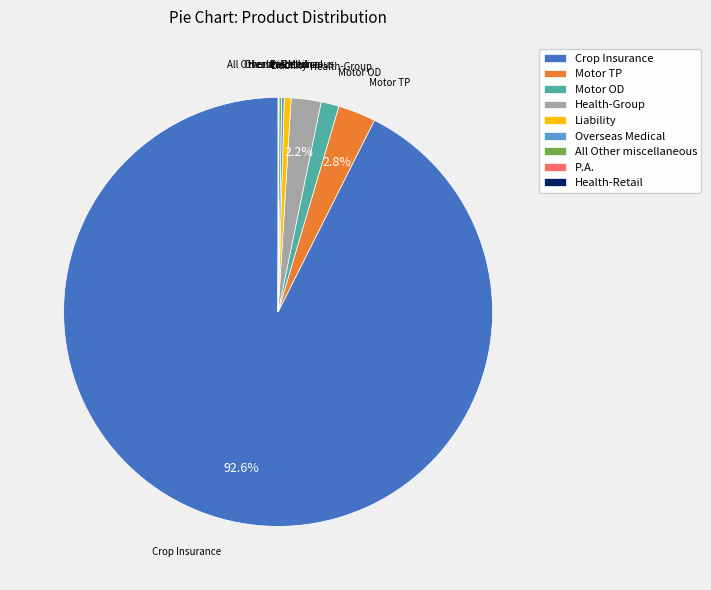

Which category has the biggest portion of the pie?

Crop Insurance